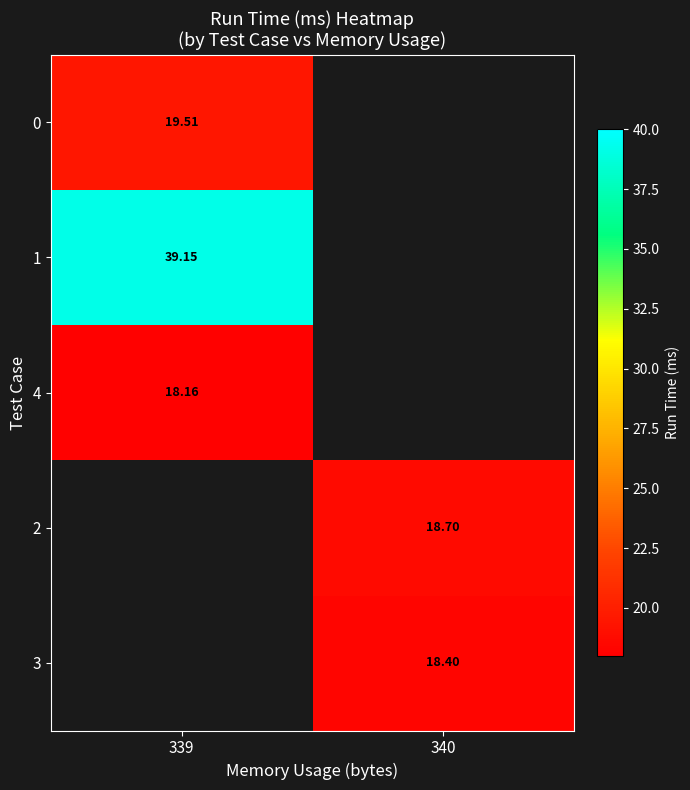

How many values in 3 are above zero?

1